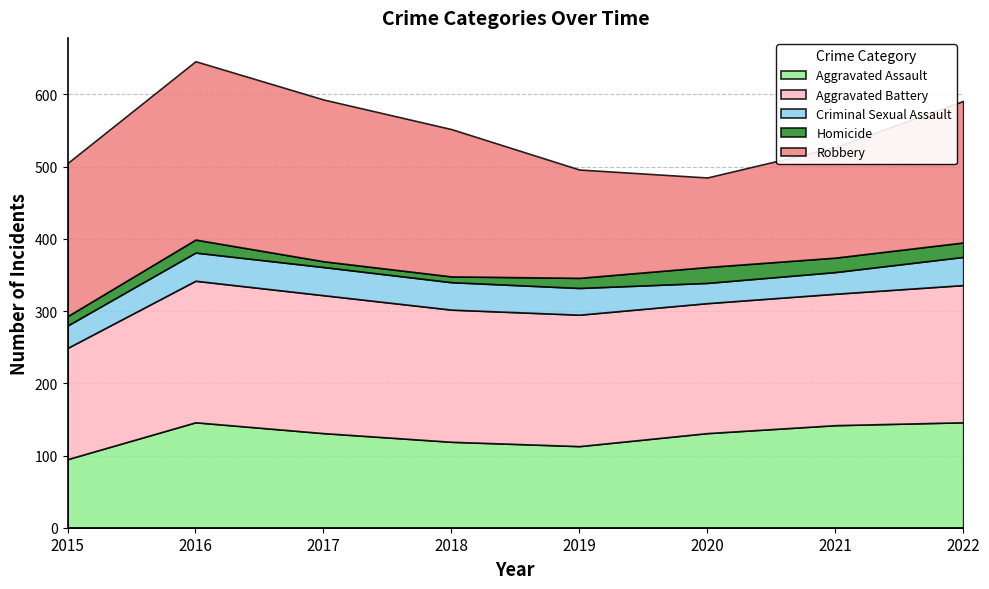

True or false: Criminal Sexual Assault and Homicide cross at least once.

False